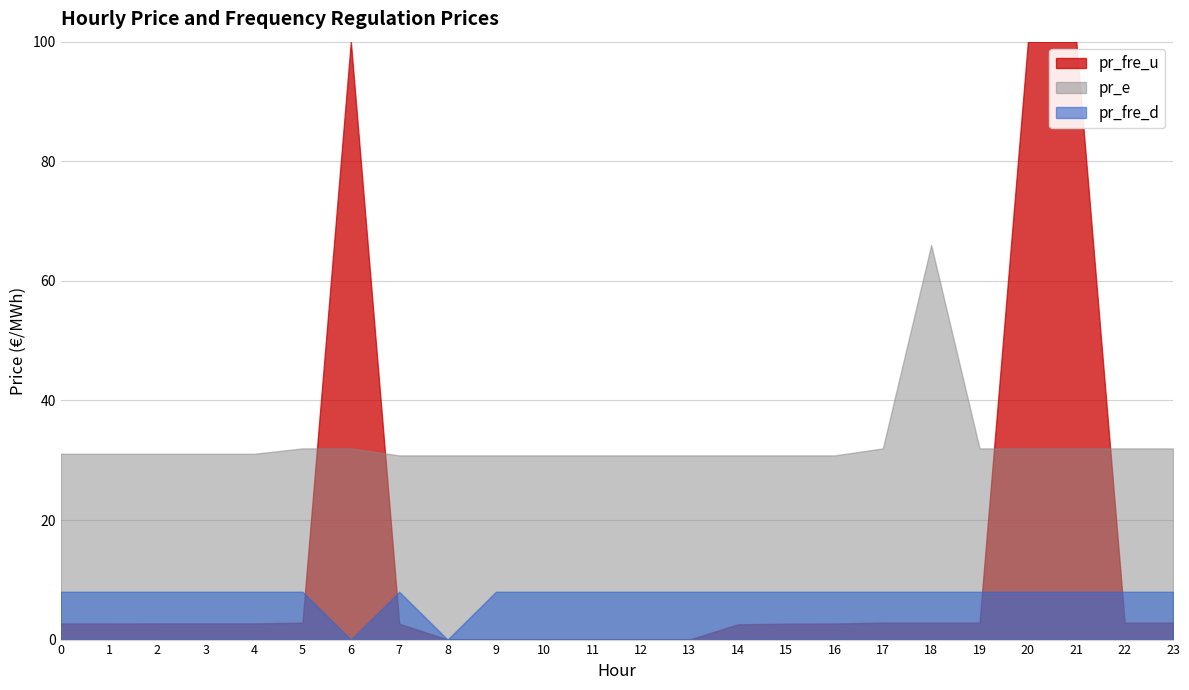

Which has a higher value, 17 or 21?

21